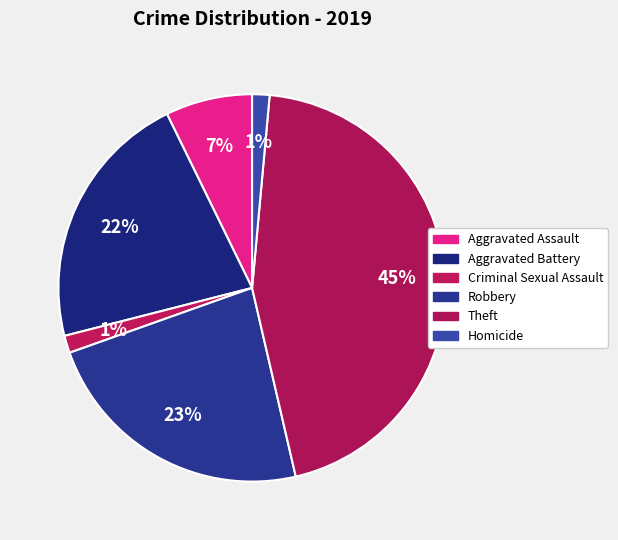

To the nearest percent, what is the difference between the Criminal Sexual Assault and Aggravated Battery slice percentages?

20%